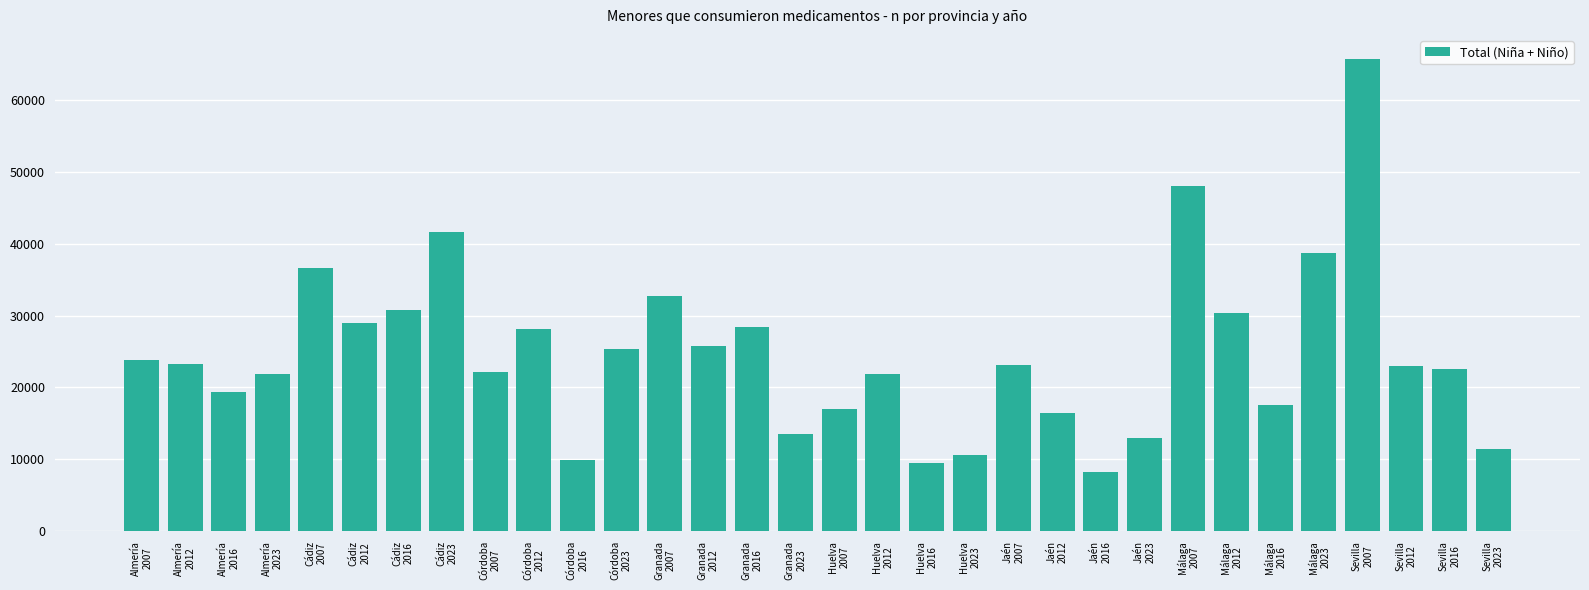

What is the greatest value displayed?

65791